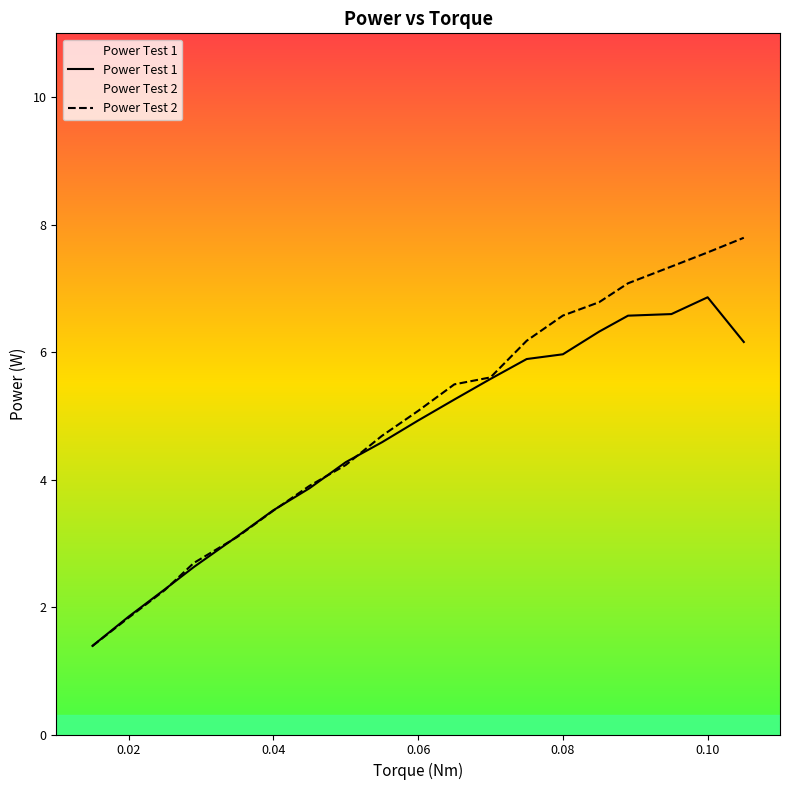

At which category is the sum across all series the highest?

0.10